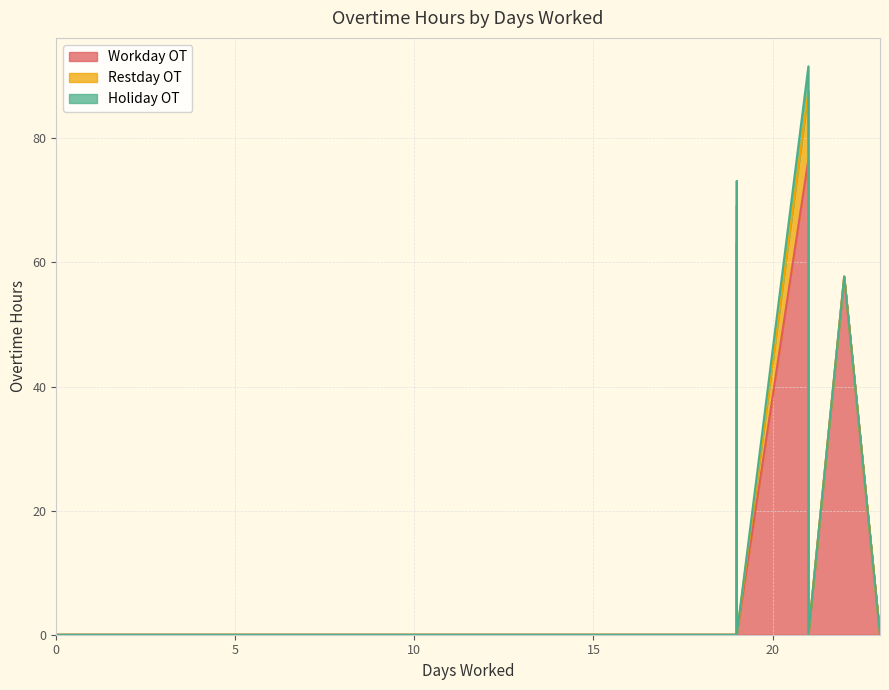

Reading left to right, what are all the values shown in this chart?

Workday OT: Paul Kamau=0.0	Joyce Njogu=0.0	Benson Ambaisi=76.6	Ernest Odinga=0.0	Nicholas Awino=0.0	Job Mwihia=0.0	James Ommira=63.1	Virginia Ngure=0.0	Walter Ojero=57.7	Barrack Ogonji=0.0
Restday OT: Paul Kamau=0.0	Joyce Njogu=0.0	Benson Ambaisi=11.0	Ernest Odinga=0.0	Nicholas Awino=0.0	Job Mwihia=0.0	James Ommira=6.0	Virginia Ngure=0.0	Walter Ojero=0.0	Barrack Ogonji=0.0
Holiday OT: Paul Kamau=0.0	Joyce Njogu=0.0	Benson Ambaisi=4.0	Ernest Odinga=0.0	Nicholas Awino=0.0	Job Mwihia=0.0	James Ommira=4.0	Virginia Ngure=0.0	Walter Ojero=0.0	Barrack Ogonji=0.0